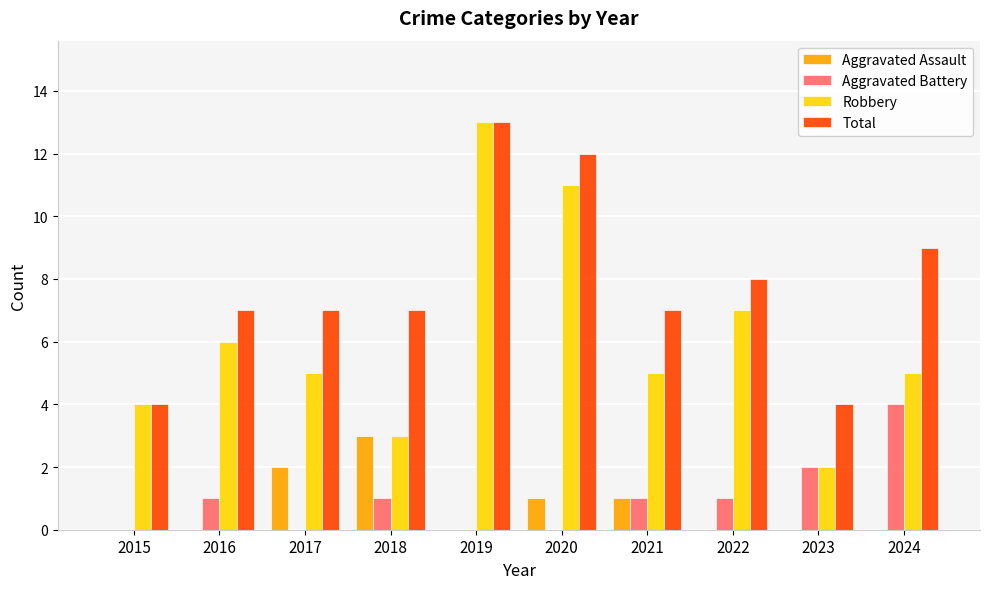

The Aggravated Assault series shows 0 at 2016. True or false?

True